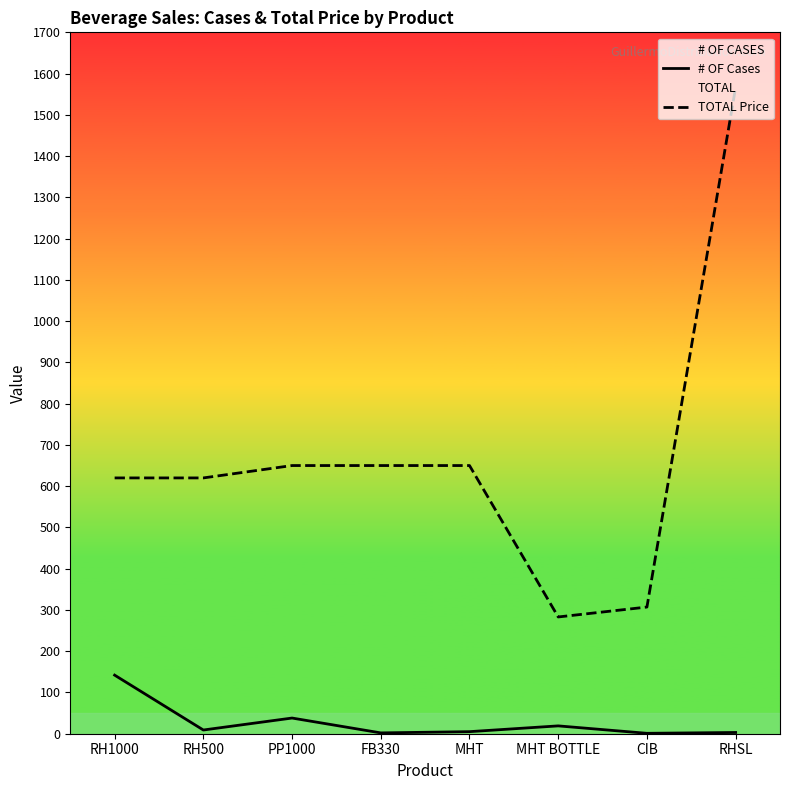

True or false: TOTAL Price and # OF Cases cross at least once.

False